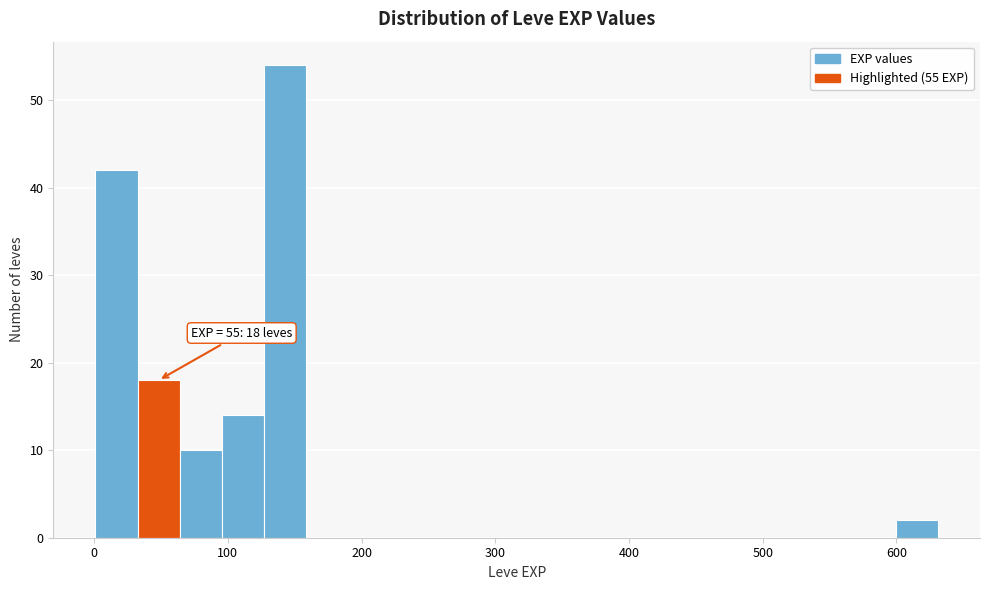

Around what value on the x-axis is the tallest bar? Give the approximate position of its centre, as read against the axis.

140